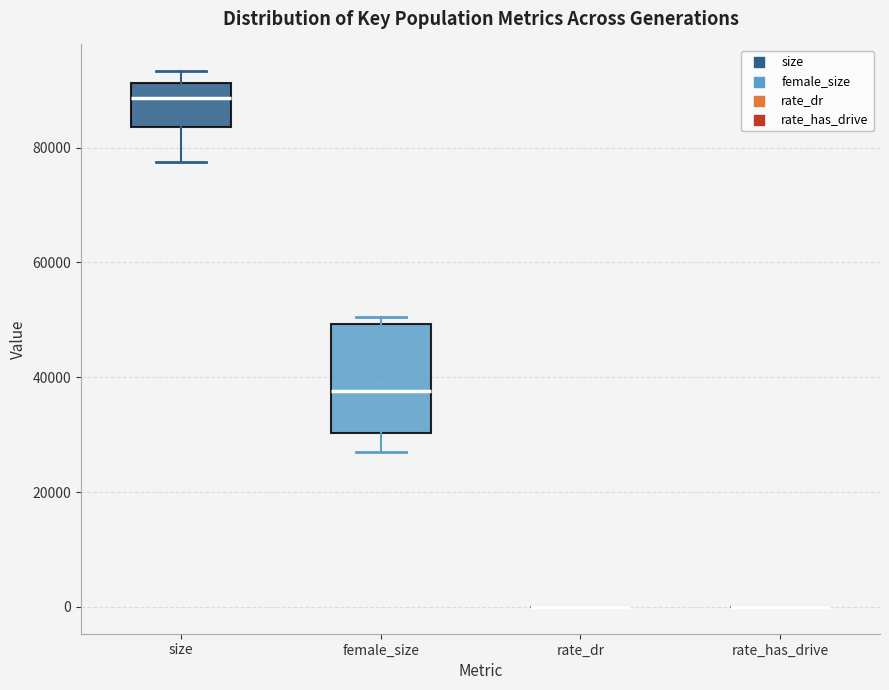

Reading left to right, read every box against the y-axis: the position of its median line, the range the box covers, and the ends of its whiskers. The values are not printed on the chart, so give them approximately, as read against the axis.

size: median 88000, box 84000 to 92000, whiskers 78000 to 94000
female_size: median 38000, box 30000 to 50000, whiskers 26000 to 50000 (just above the box's upper edge)
rate_dr: box collapsed to a line at 0, whiskers 0 to 0
rate_has_drive: box collapsed to a line at 0, whiskers 0 to 0